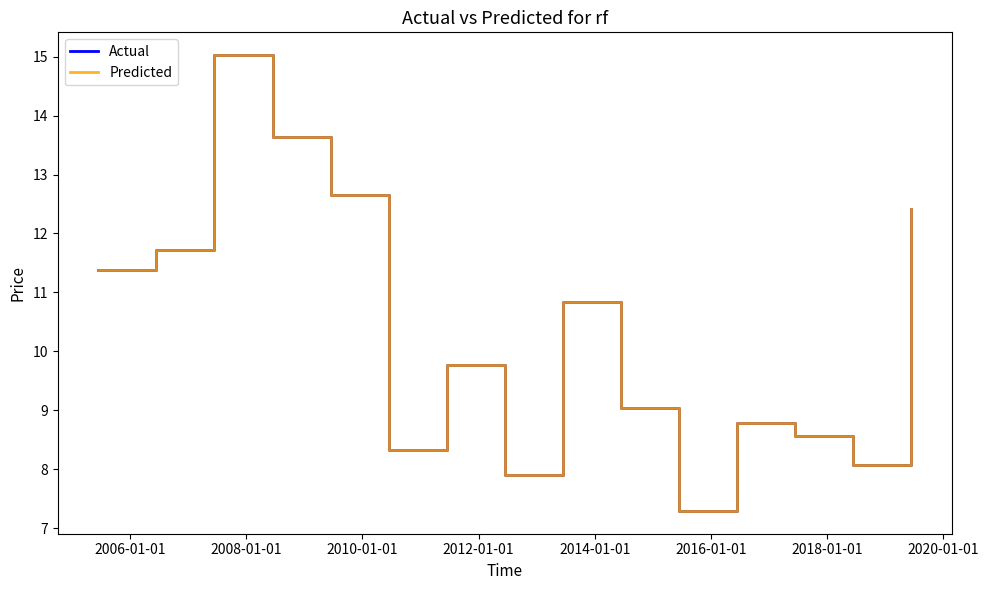

How many interior local peaks does the Predicted series have?

4